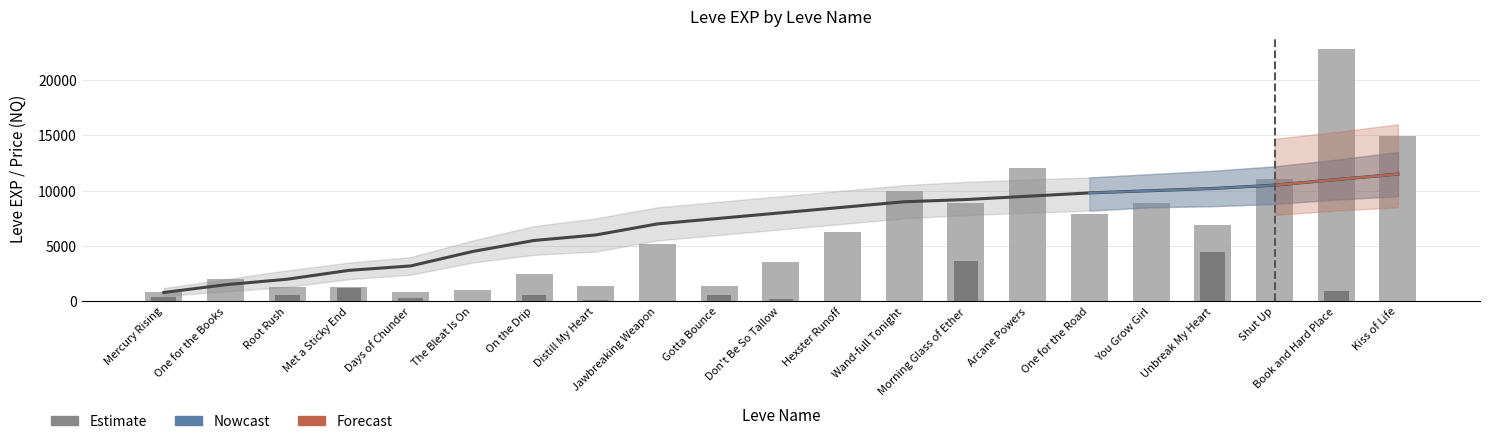

At which label is Estimate closest to 6150?

Distill My Heart